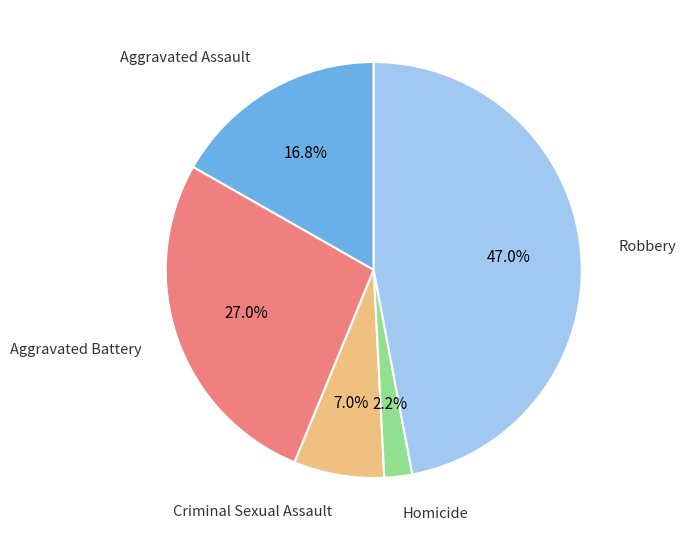

Does any single category account for the majority?

No